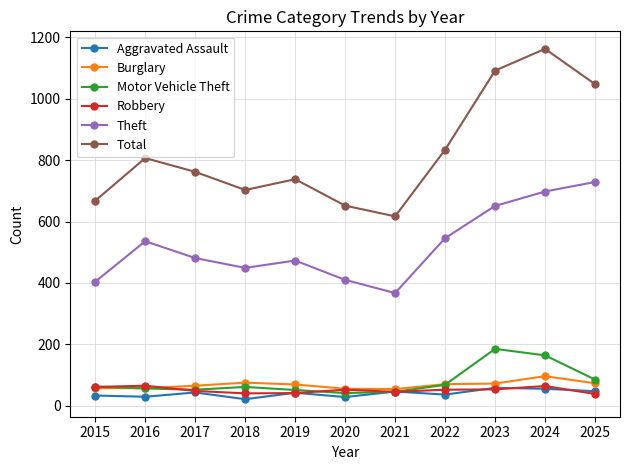

Which category has the highest value across all series?

2024